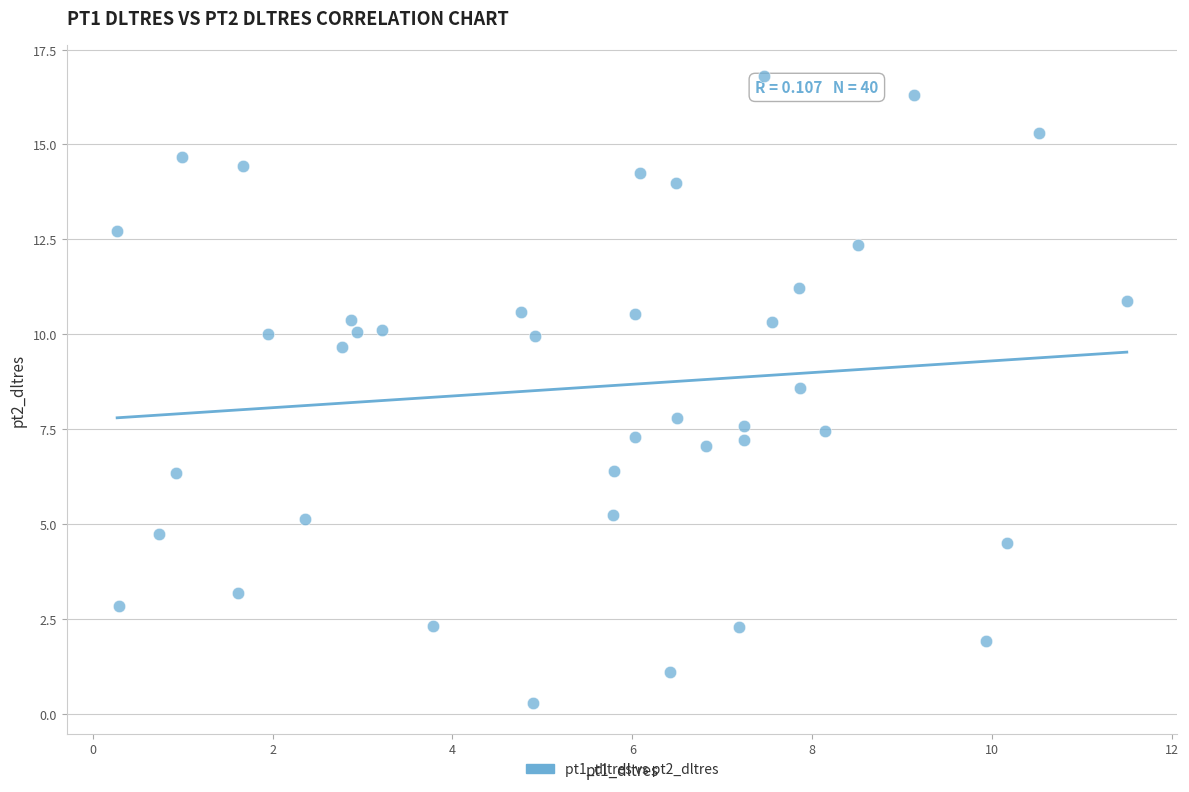

What Y value in the scatter plot is closest to 8?

7.8